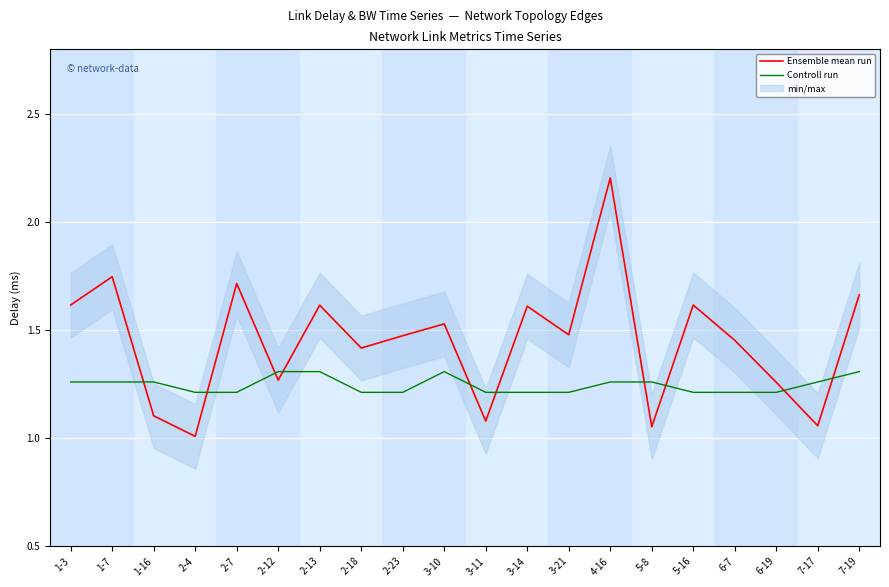

Which series has the widest spread of values?

Ensemble mean run